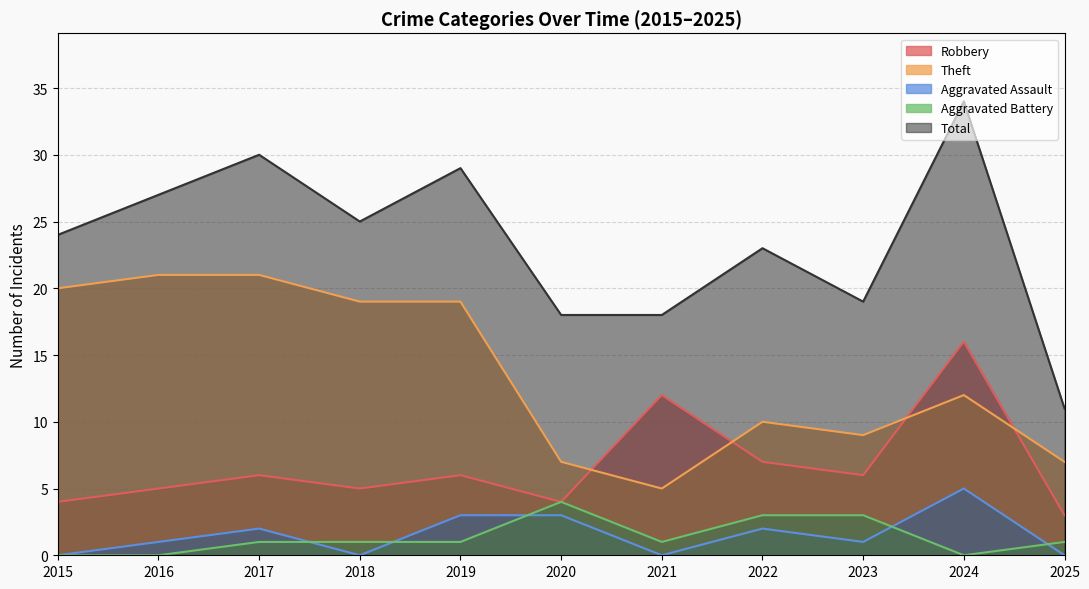

True or false: Aggravated Assault has more than 0 points higher than both neighbors.

True